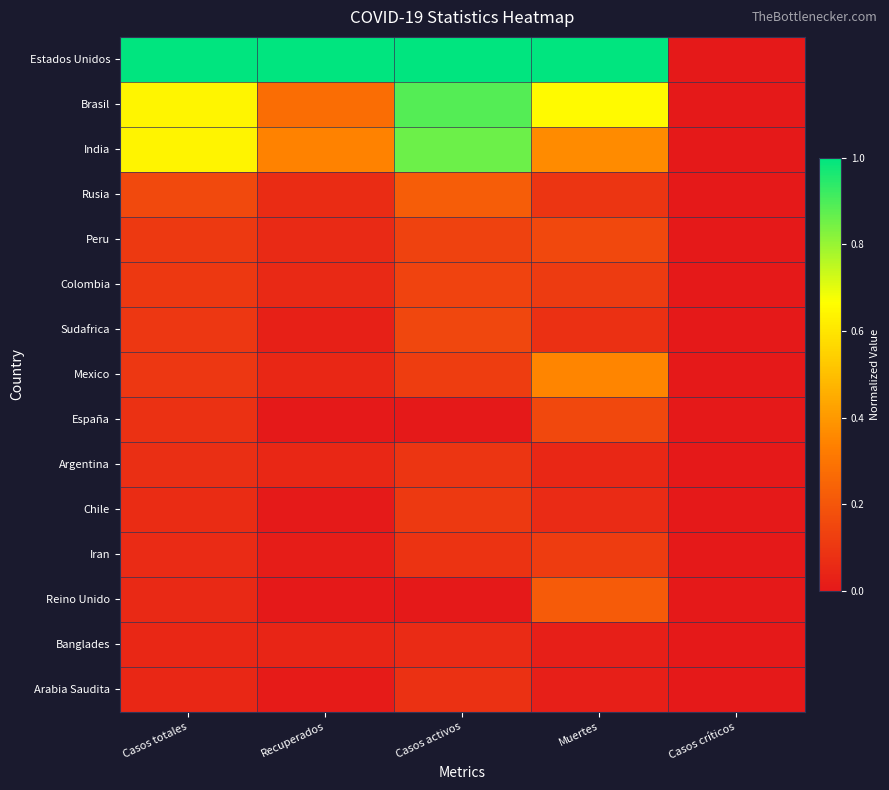

List the series in order of their peak value, highest first.

Estados Unidos, Brasil, India, Mexico, Rusia, Reino Unido, Peru, España, Sudafrica, Colombia, Iran, Chile, Argentina, Arabia Saudita, Banglades